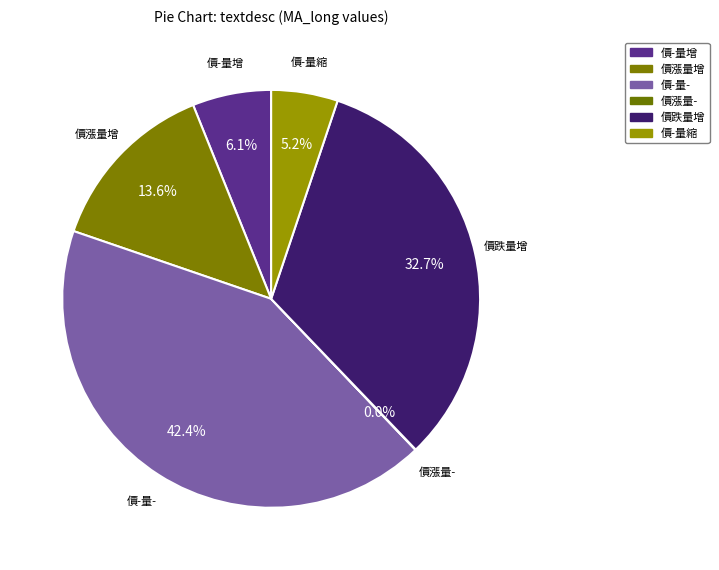

Is there any slice that represents more than half of the pie?

No